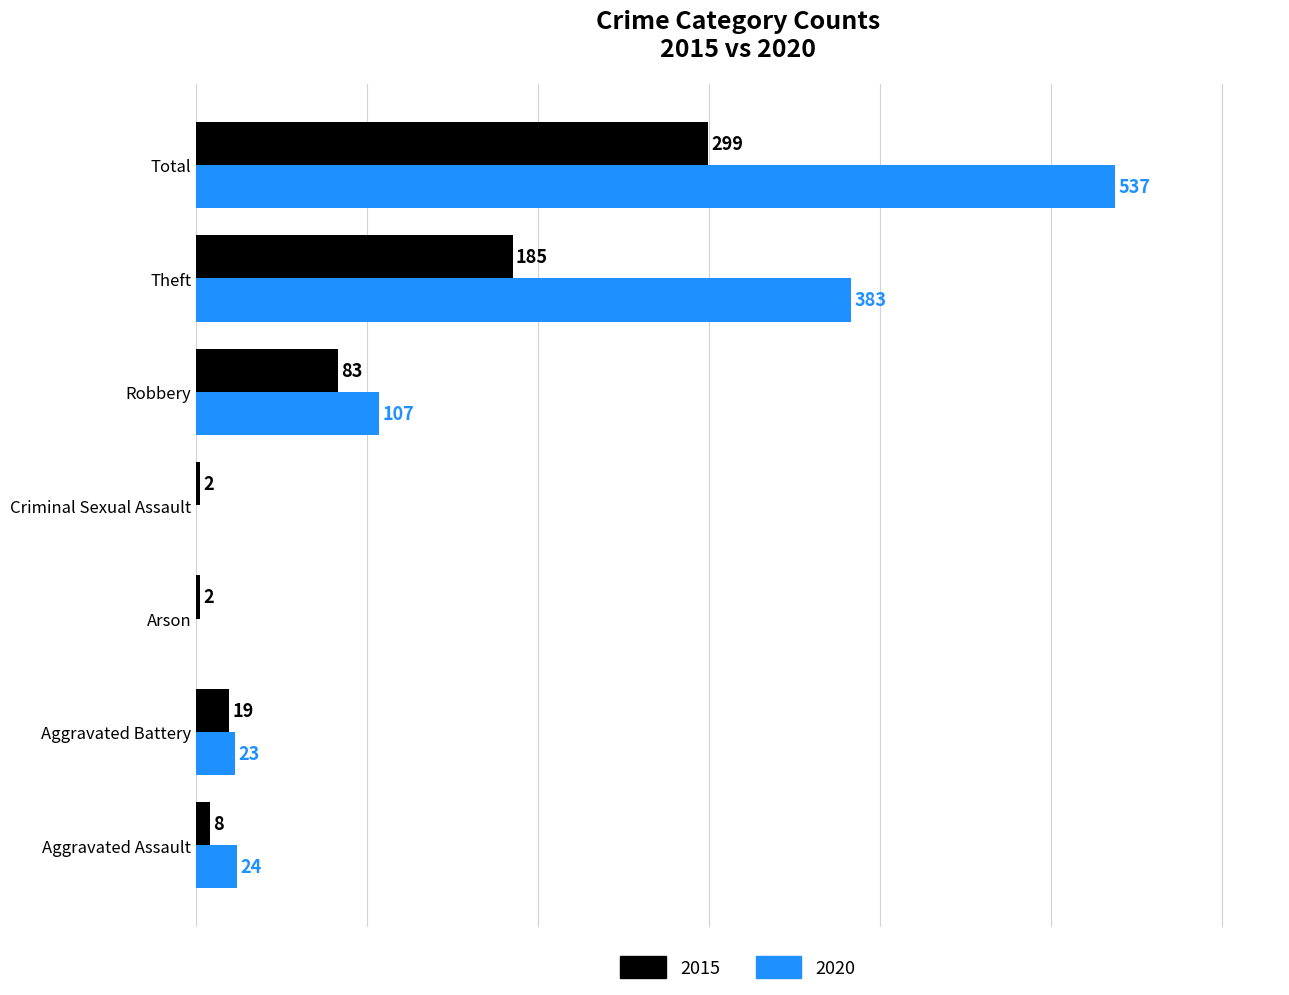

Is the value of 2020 at Aggravated Battery greater than the value of 2015 at Robbery?

No